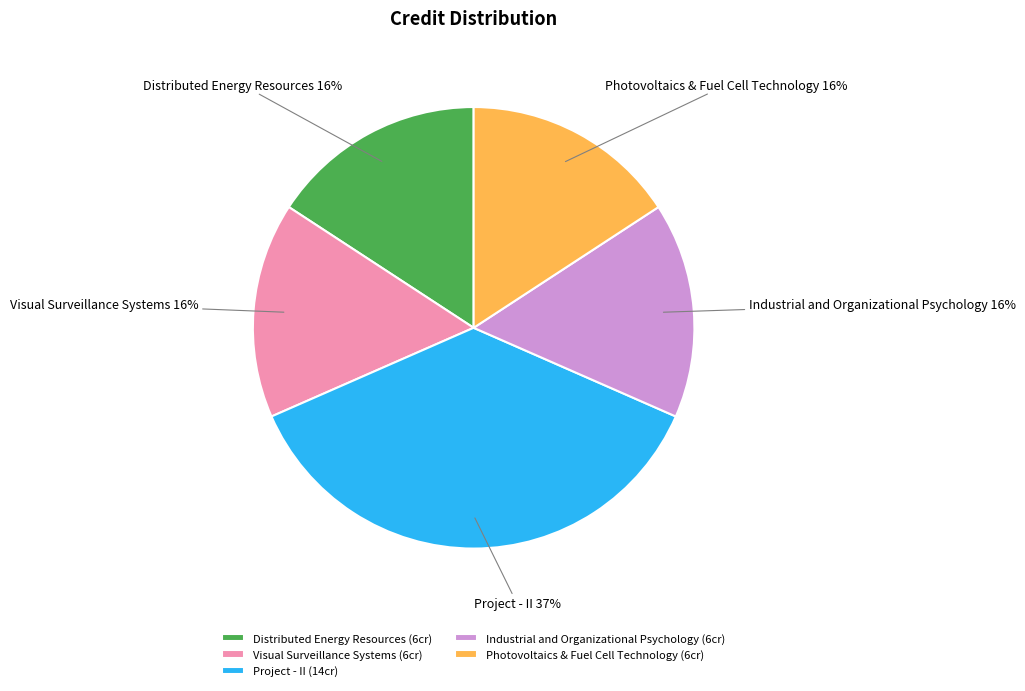

How many slices are in this pie chart?

5